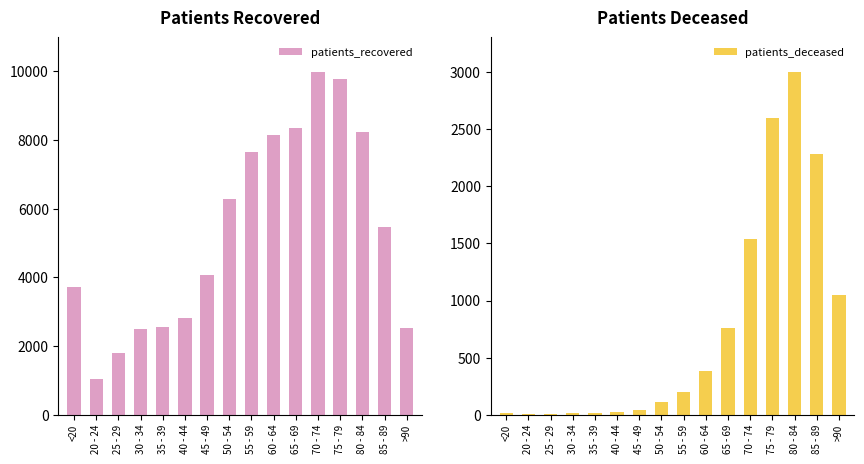

What is the value of the patients_deceased bar at the 8th from the left?

113